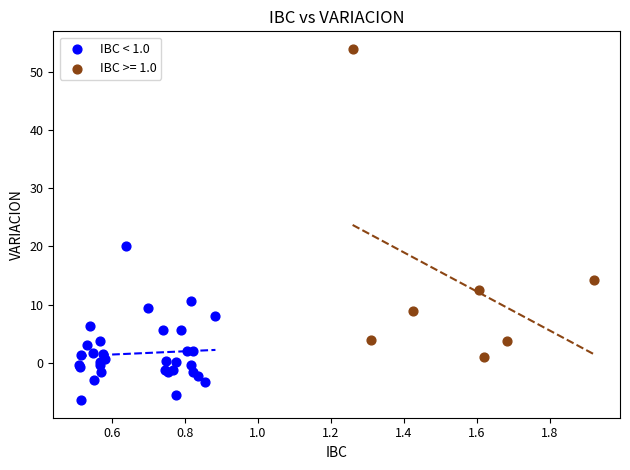

Which series reaches the maximum Y coordinate?

IBC >= 1.0